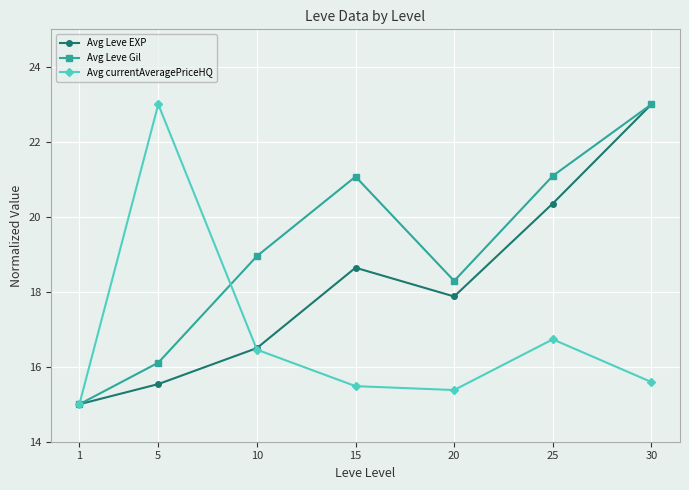

Where is the first local minimum for Avg Leve EXP?

20